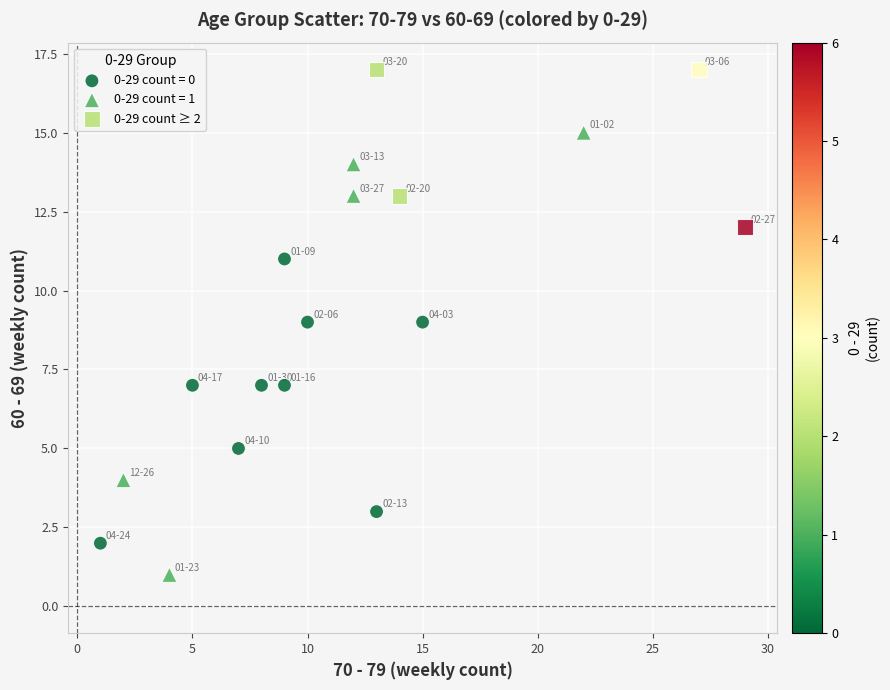

Which series reaches the minimum Y coordinate?

0-29 count = 1